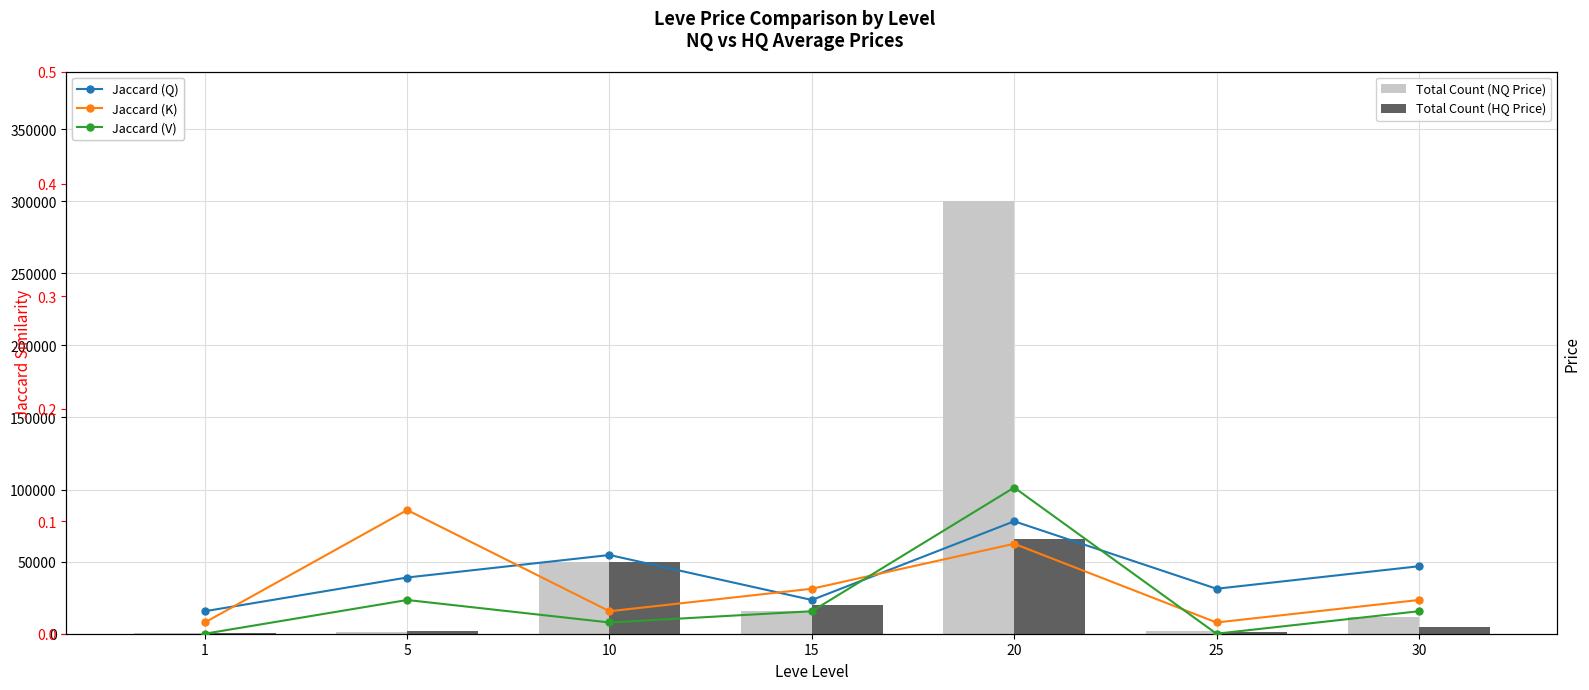

How many groups of bars are there?

7